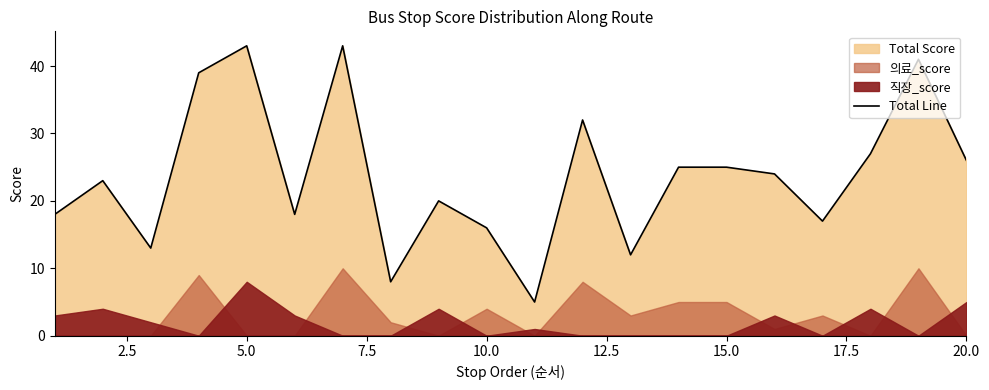

Is it true that Total Line equals 28 at 10.0?

False